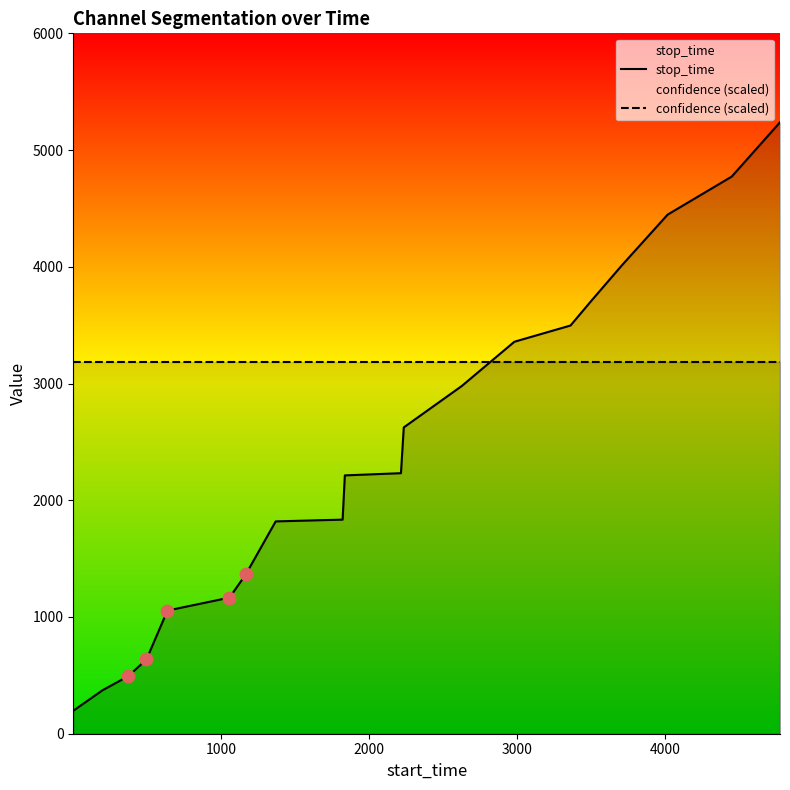

At how many categories does at least one series exceed 4782?

1